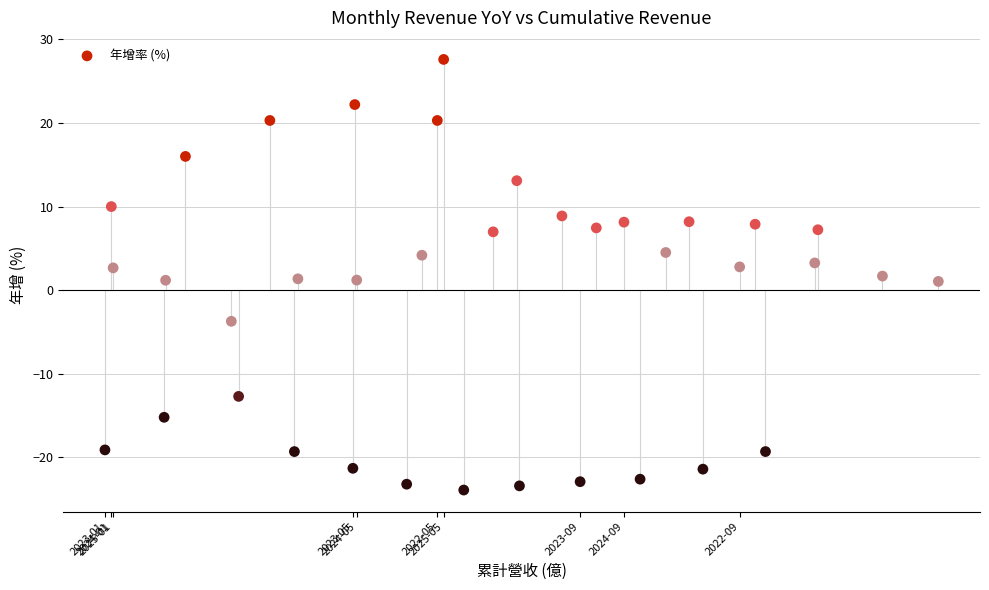

What is the range of X values (max minus min)?

95.8